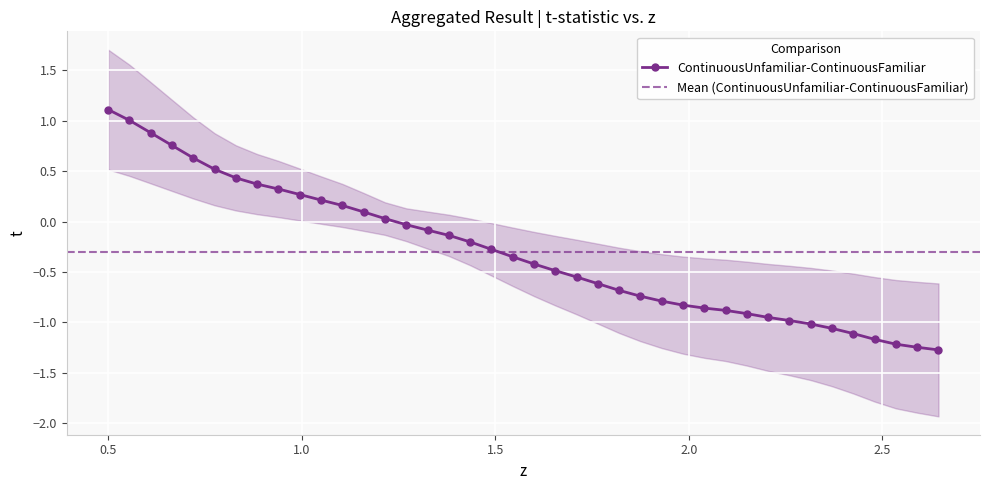

What is the difference between the second highest and second lowest values?

2.3